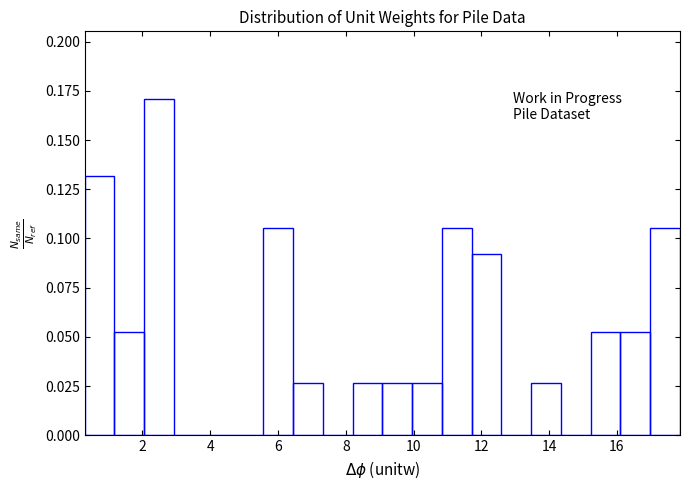

Reading left to right, transcribe this chart: for each bar, give the range it covers on the x-axis and its height. Neither the bar edges nor the heights are printed on the chart, so give them approximately, as read against the axes.

0.2 to 1.2: 0.130
1.2 to 2.0: 0.055
2.0 to 3.0: 0.170
3.0 to 3.8: 0
3.8 to 4.6: 0
4.6 to 5.6: 0
5.6 to 6.4: 0.105
6.4 to 7.4: 0.025
7.4 to 8.2: 0
8.2 to 9.0: 0.025
9.0 to 10.0: 0.025
10.0 to 10.8: 0.025
10.8 to 11.8: 0.105
11.8 to 12.6: 0.090
12.6 to 13.4: 0
13.4 to 14.4: 0.025
14.4 to 15.2: 0
15.2 to 16.2: 0.055
16.2 to 17.0: 0.055
17.0 to 17.8: 0.105